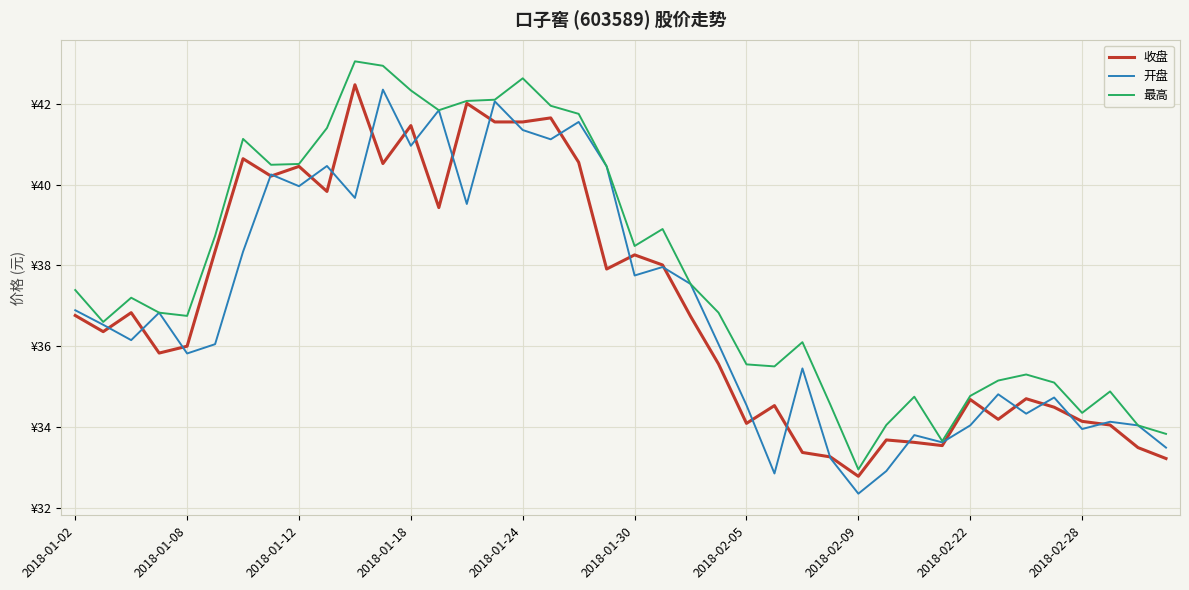

Does the chart have visible grid lines?

Yes